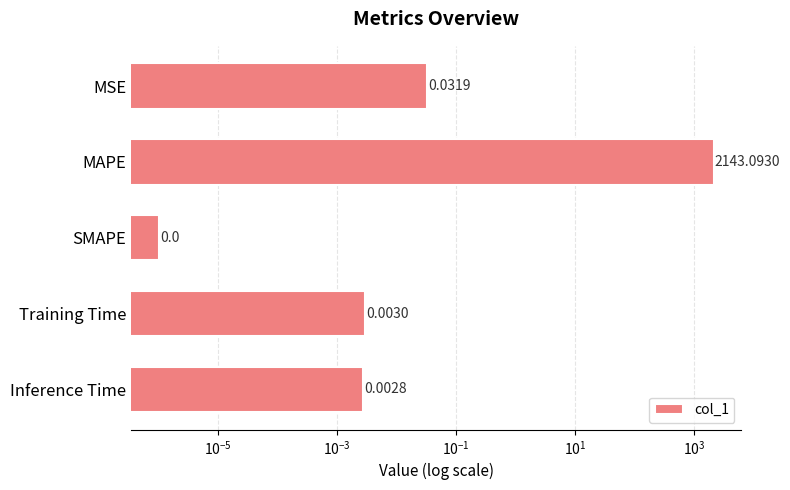

How many bars are there in total?

5